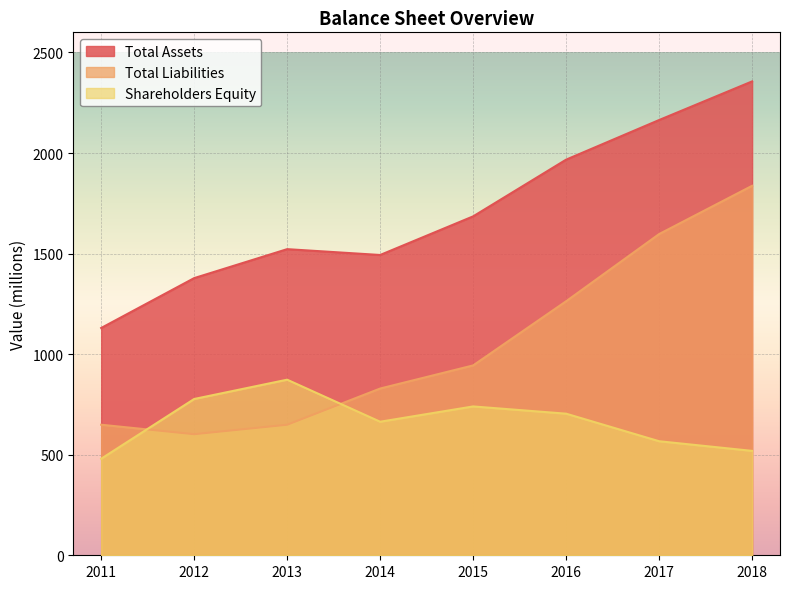

At which label does Shareholders Equity first exceed 704?

2012